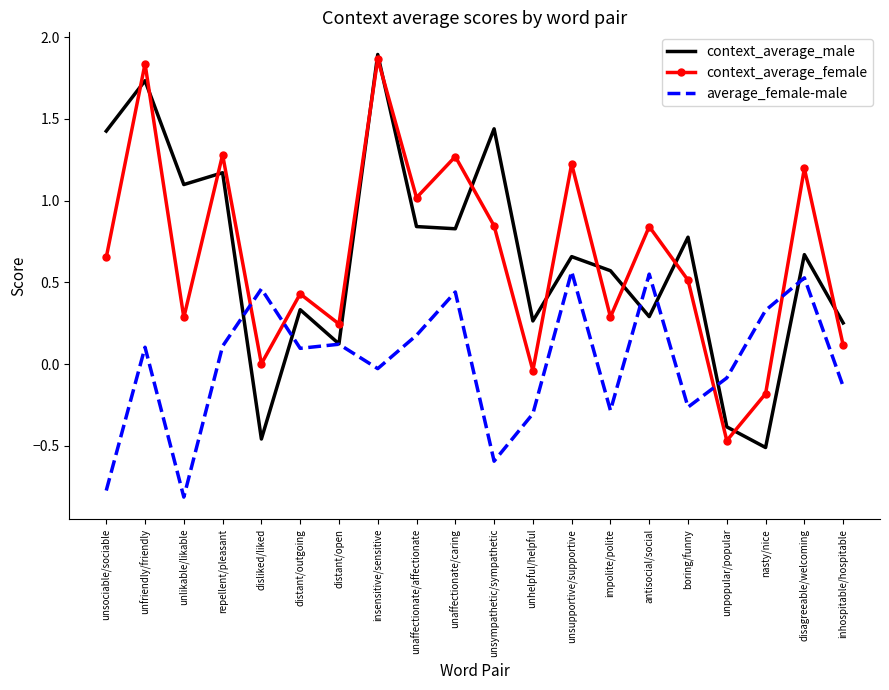

What is the minimum value for average_female-male?

-0.8